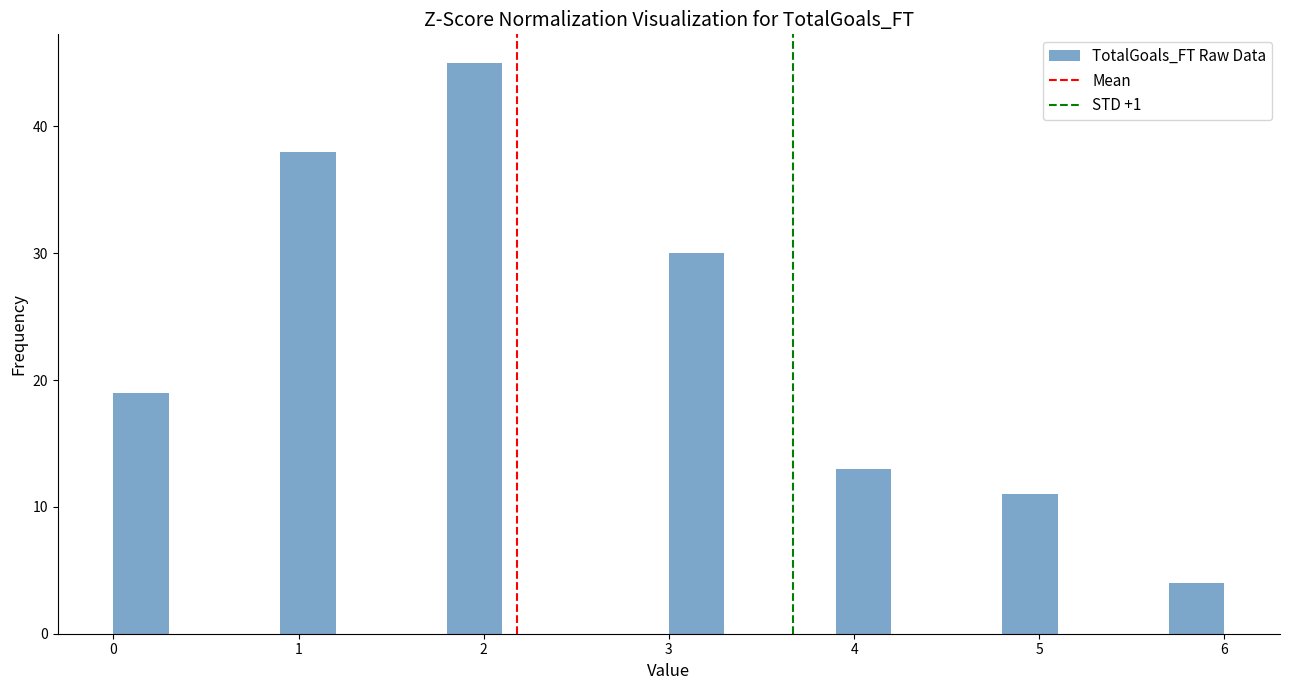

Read against the x-axis, roughly where is the centre of the tallest bar?

2.0